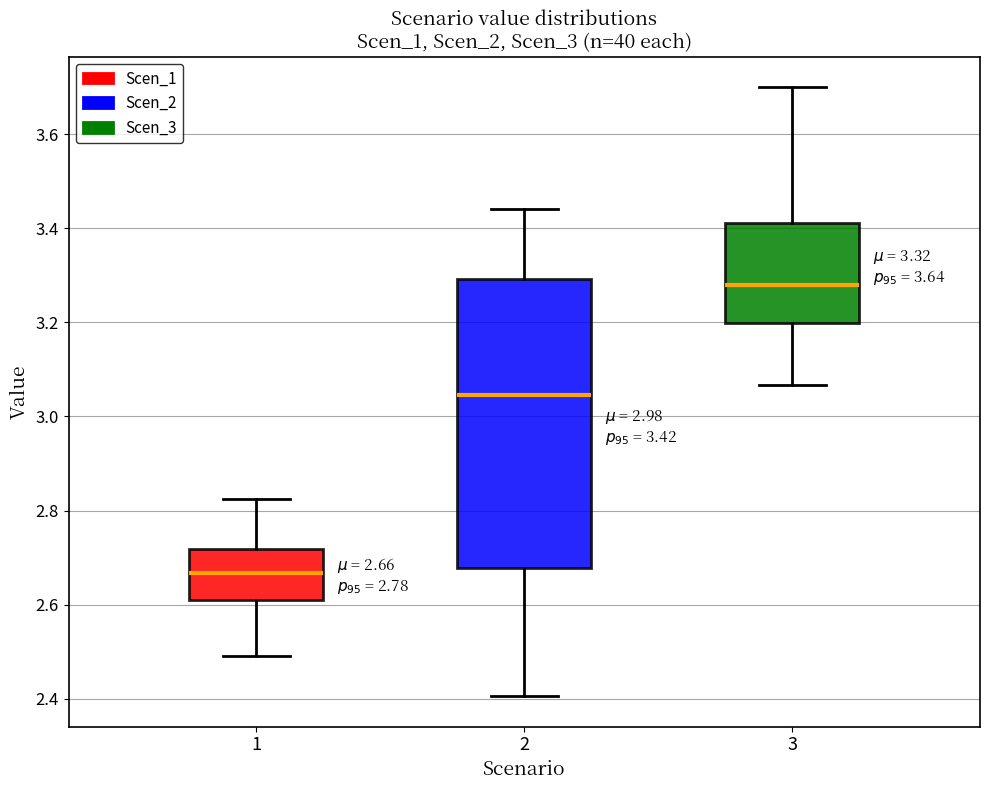

Which box is the tallest, from its lower edge to its upper edge?

2